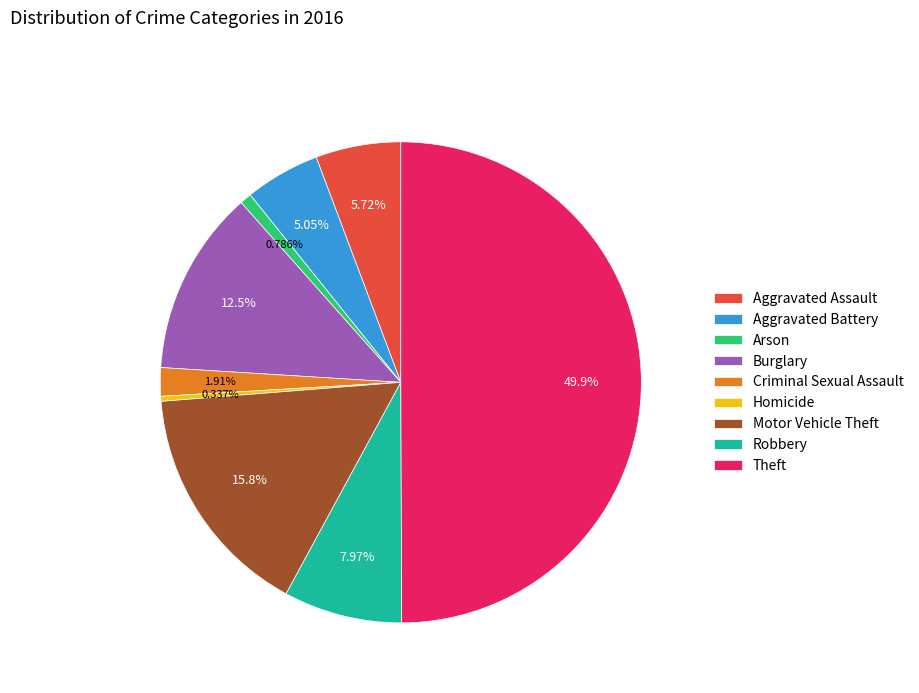

Does Aggravated Assault represent more than half of the total?

No